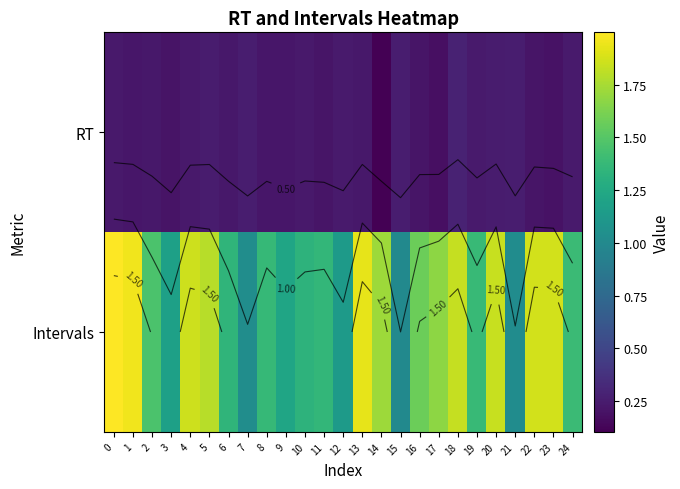

Which series has the largest total across all categories?

Intervals